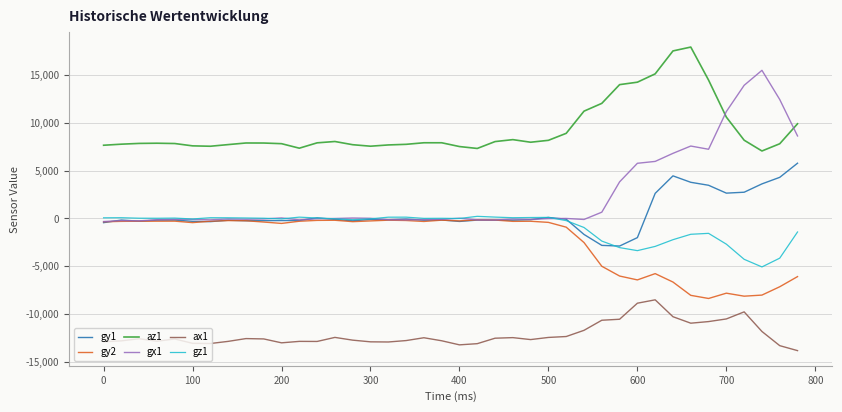

Rank the series by their maximum value, from highest to lowest.

az1, gx1, gy1, gz1, gy2, ax1